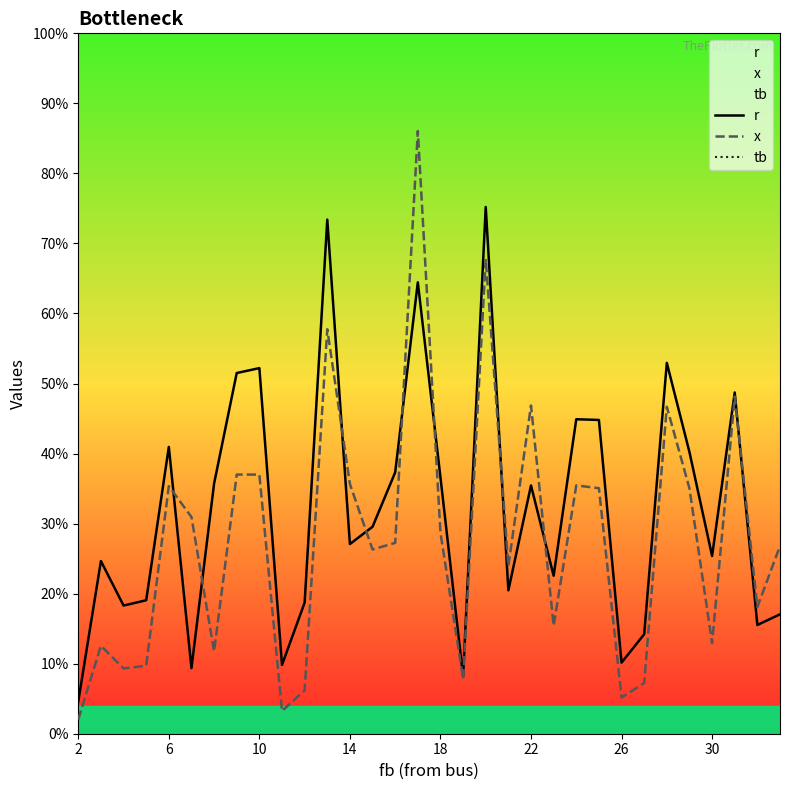

In x, how many points are lower than both neighbors (excluding endpoints)?

10